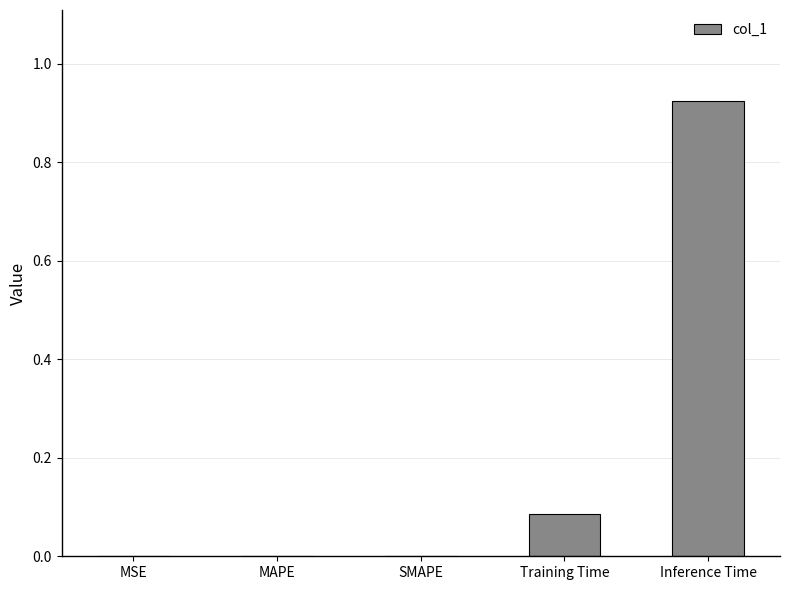

What is the sum of all values?

1.0